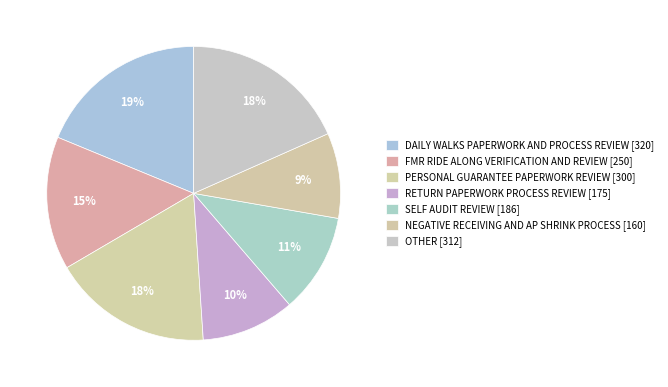

Is there any slice that represents more than half of the pie?

No